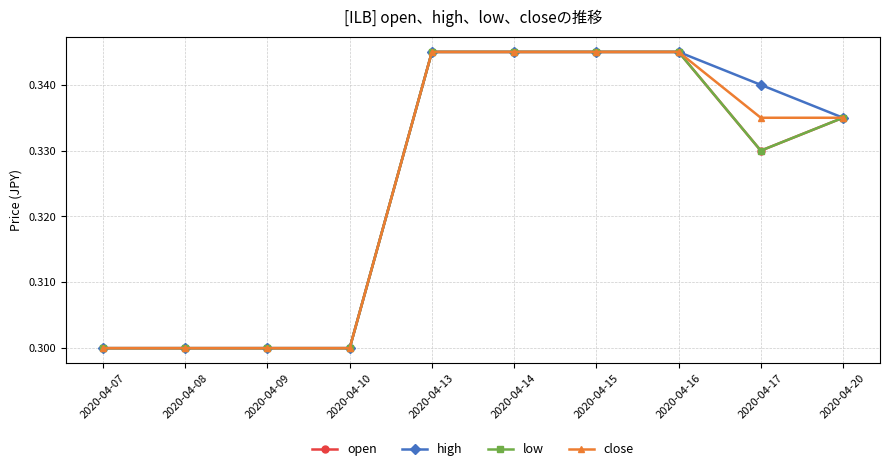

Which series changed the most between 2020-04-10 and 2020-04-15?

open